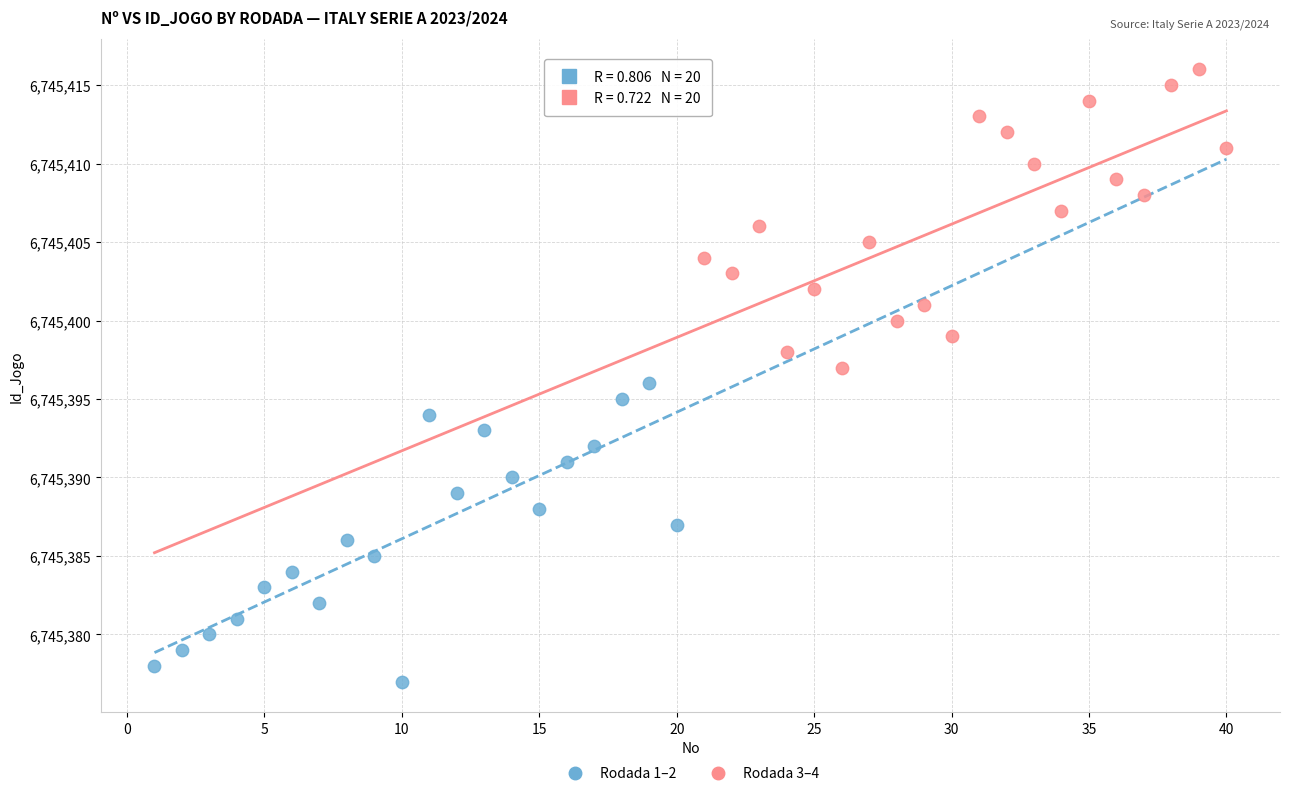

Which series reaches the maximum Y coordinate?

Rodada 3–4